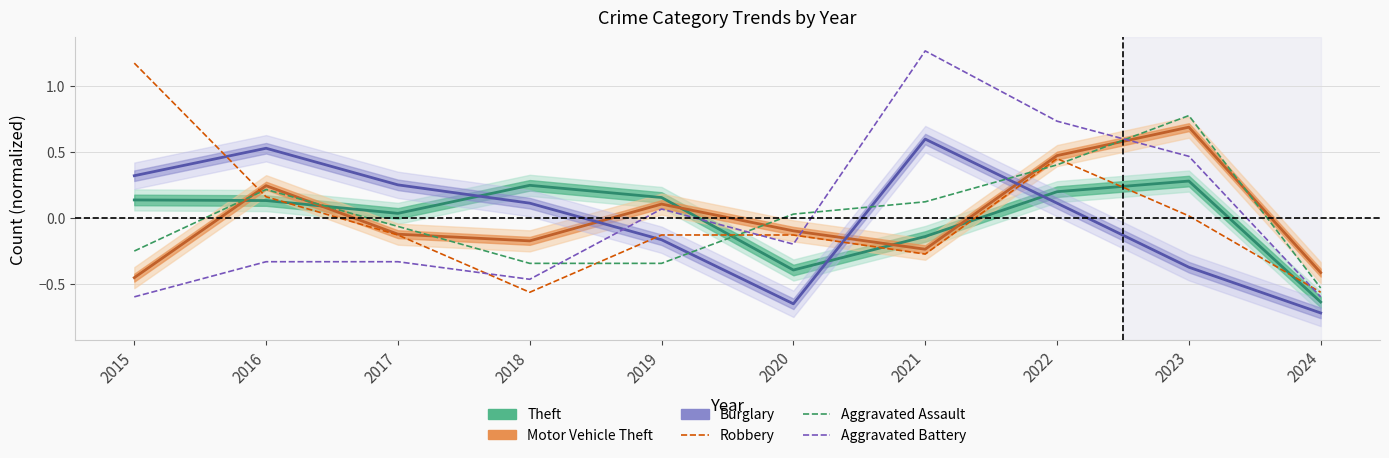

Where is the first local maximum for Aggravated Assault?

2016